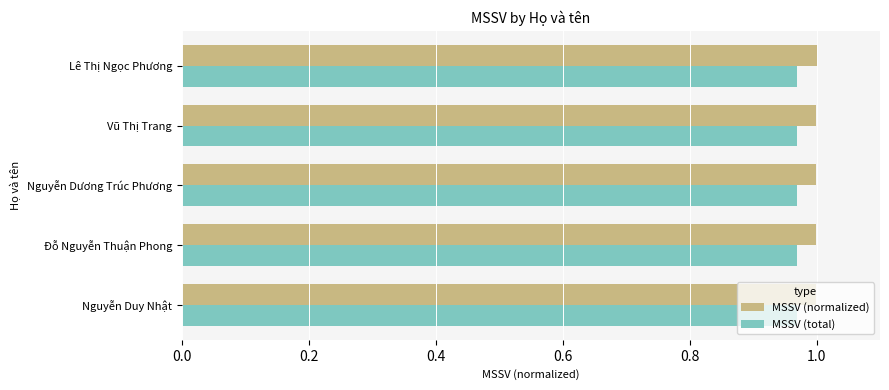

Is it true that MSSV (normalized) equals 1.0 at Vũ Thị Trang?

True